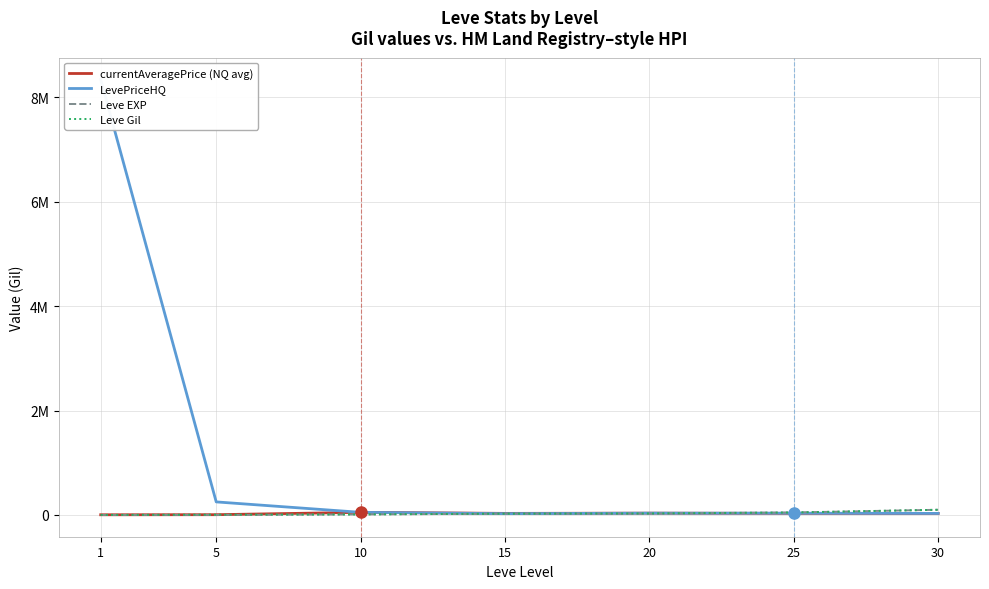

How many intersections are there between Leve EXP and LevePriceHQ?

1